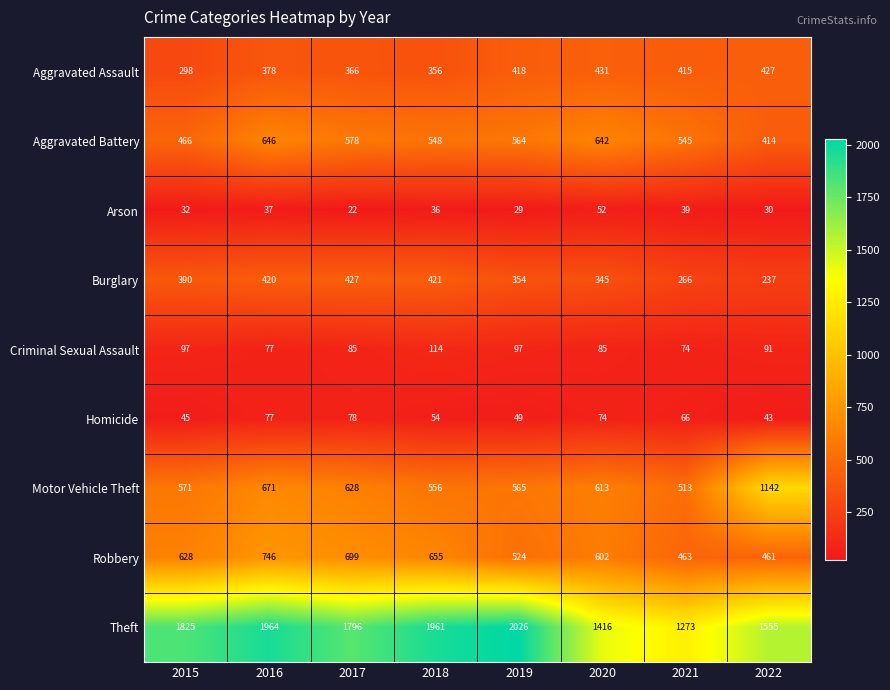

List the series in order of their peak value, highest first.

Theft, Motor Vehicle Theft, Robbery, Aggravated Battery, Aggravated Assault, Burglary, Criminal Sexual Assault, Homicide, Arson